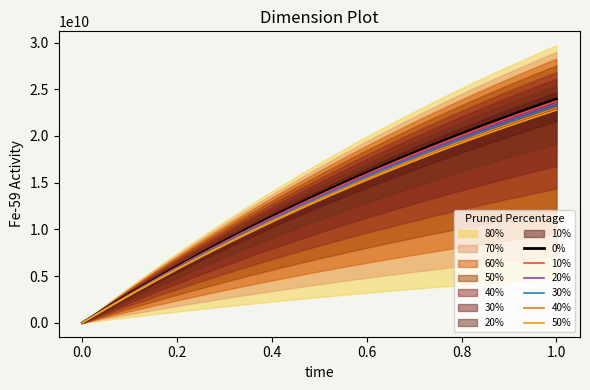

True or false: 50% and 20% intersect in this chart.

False